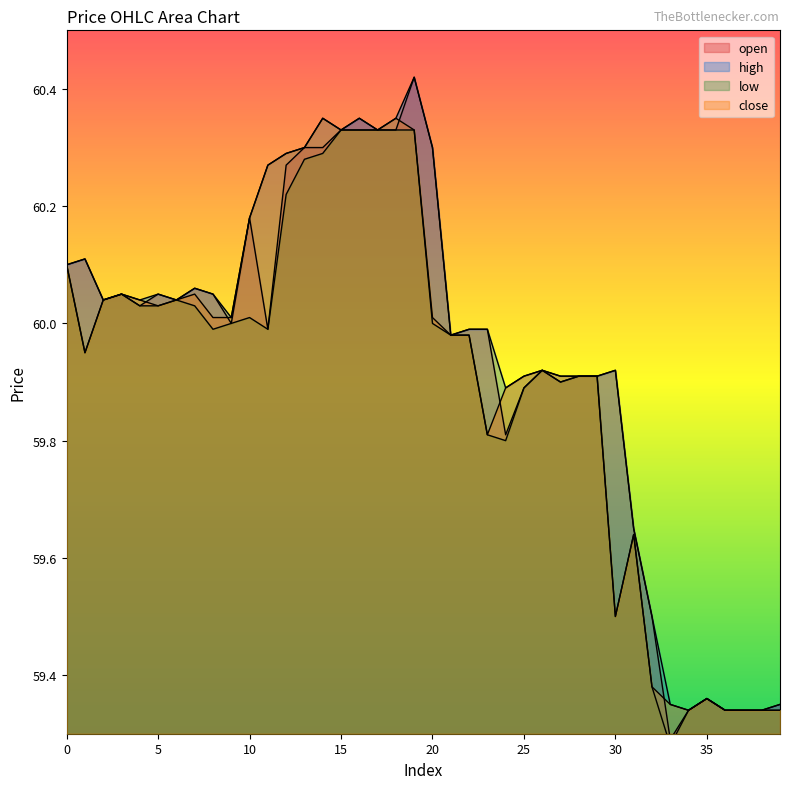

True or false: low has a value of 41.6 at 14.

False